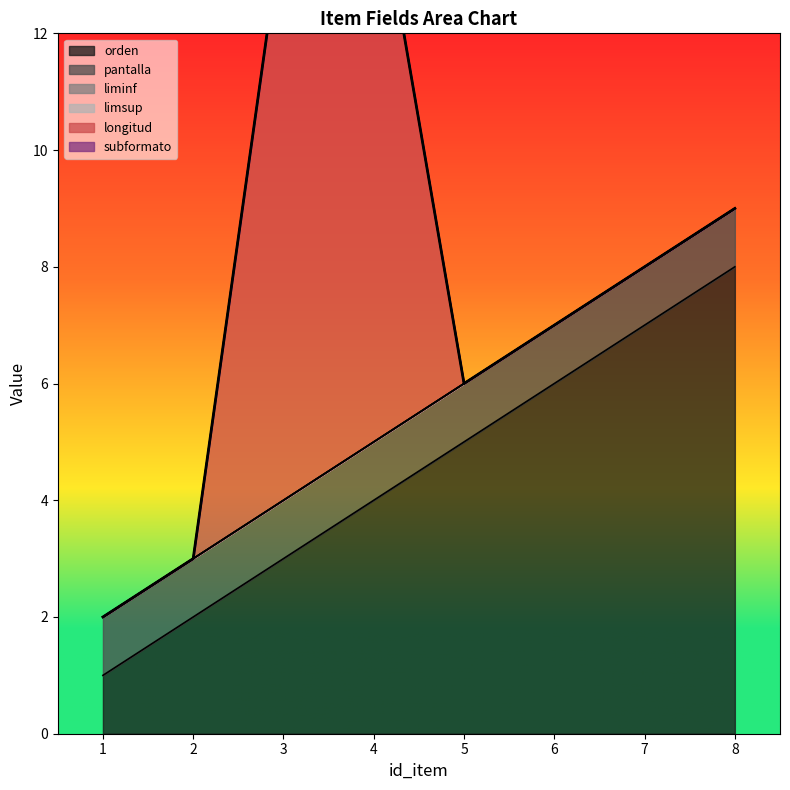

At which category is the sum across all series the highest?

4